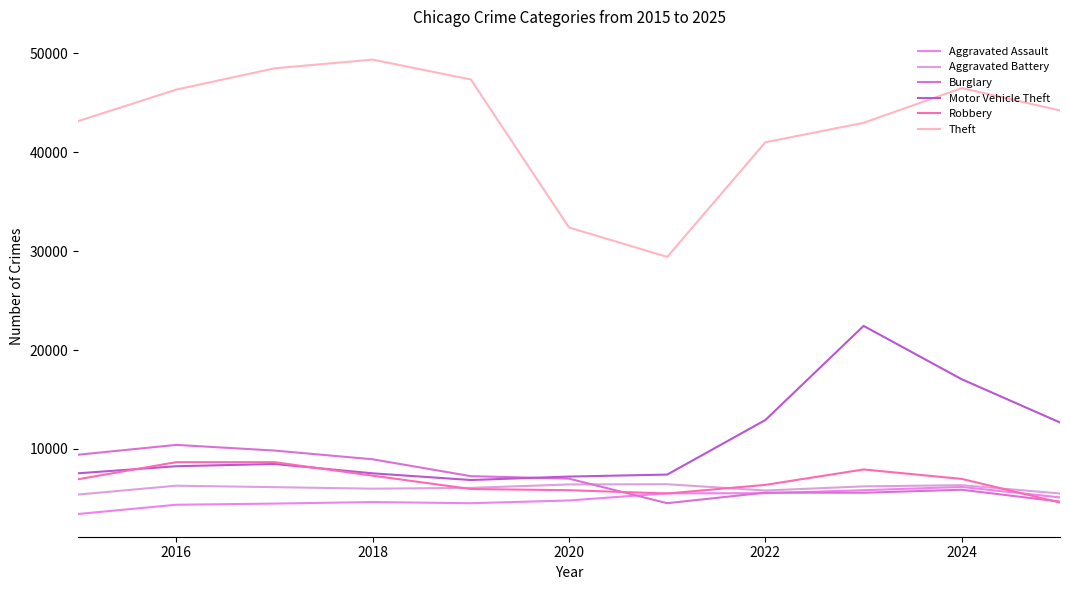

How many lines are shown in the chart?

6